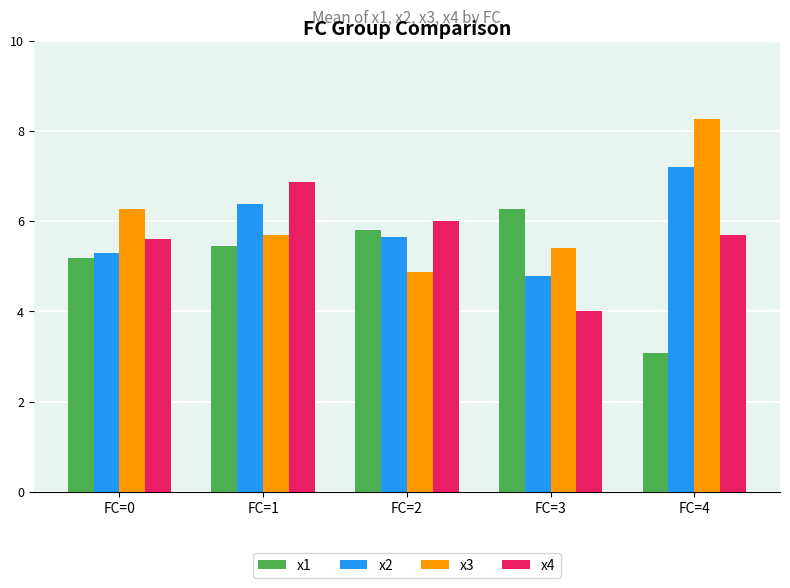

Where does the x4 series first go above 5?

FC=0